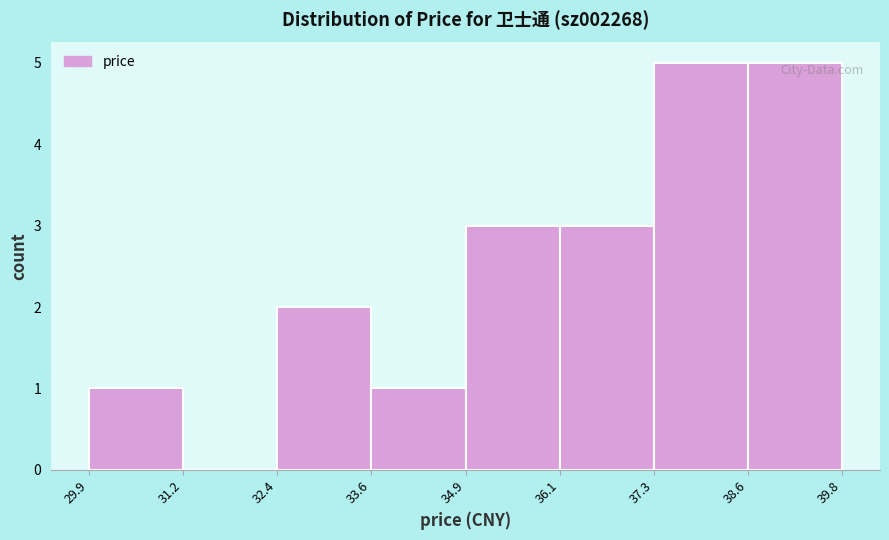

Reading left to right, list every bar in this chart as the range it spans on the x-axis followed by its height. The values are not printed on the chart, so give them approximately, as read against the axis.

29.9 to 31.2: 1
31.2 to 32.4: 0
32.4 to 33.6: 2
33.6 to 34.9: 1
34.9 to 36.1: 3
36.1 to 37.3: 3
37.3 to 38.6: 5
38.6 to 39.8: 5